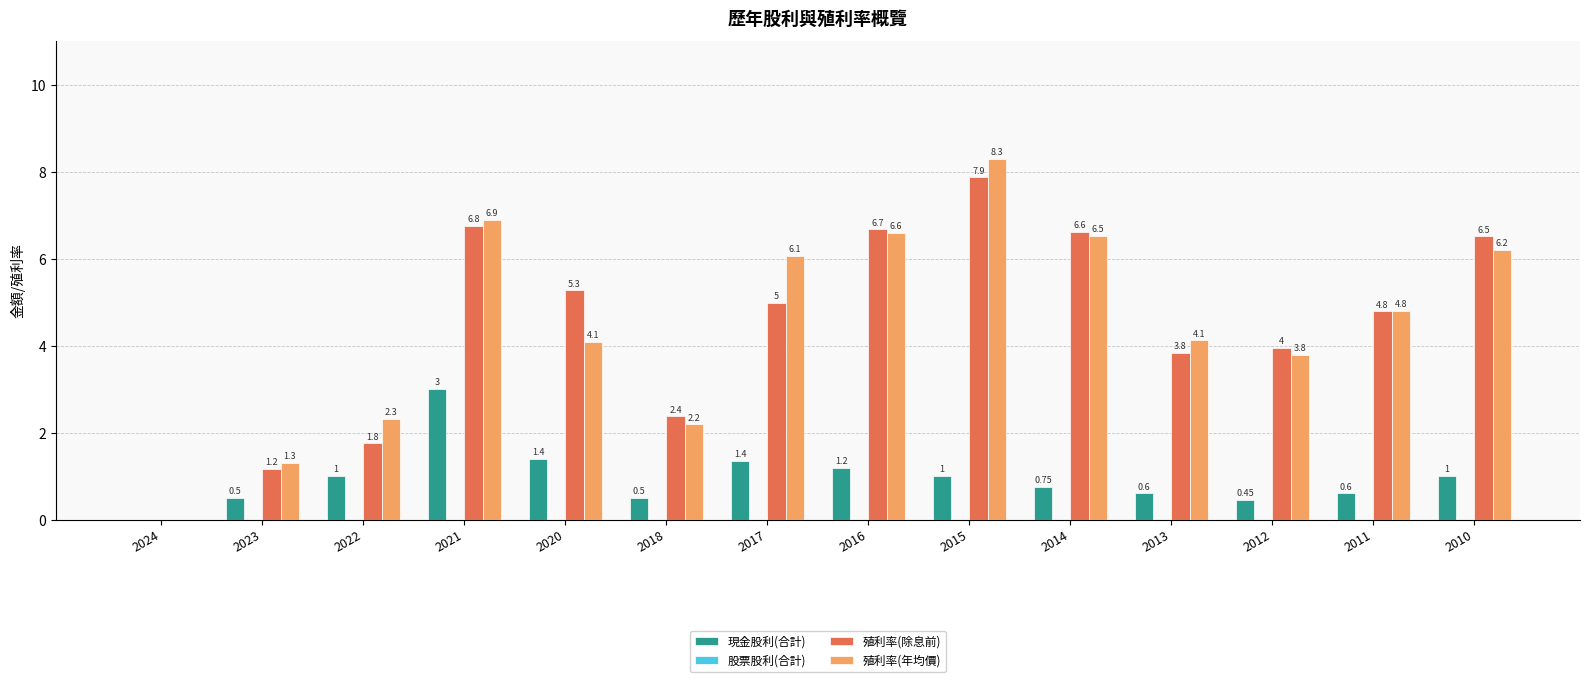

Which series changed the most between 2018 and 2016?

殖利率(年均價)